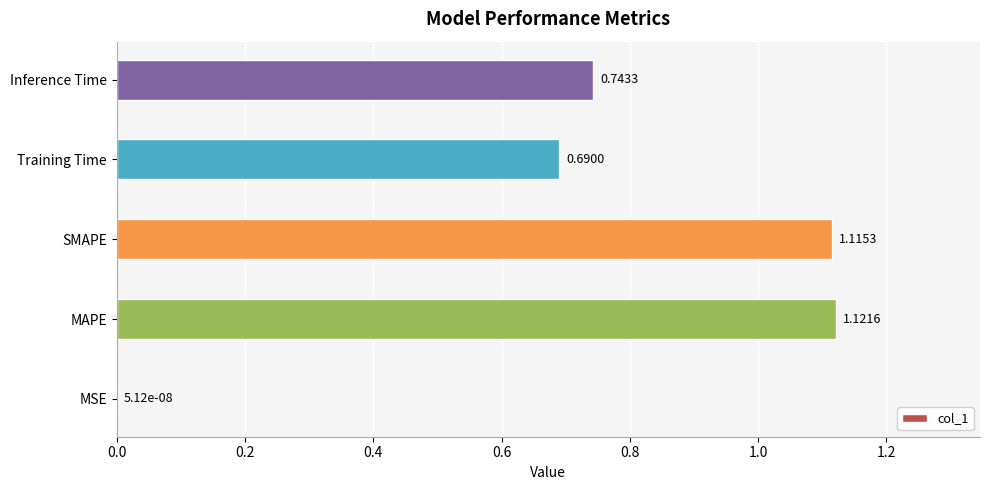

What is the sum of the values at Inference Time and Training Time?

1.4